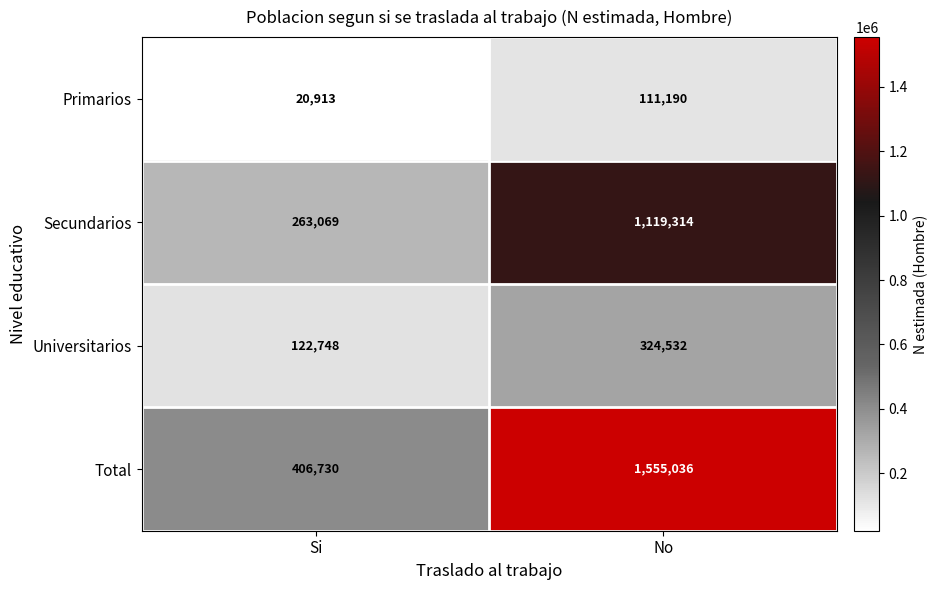

The Secundarios series shows 1757191 at No. True or false?

False